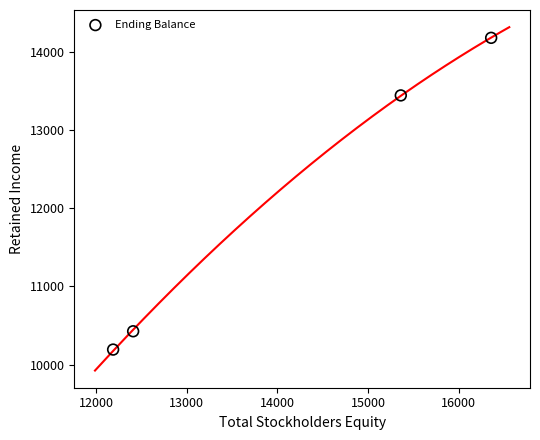

What Y value in the scatter plot is closest to 12183?

13440